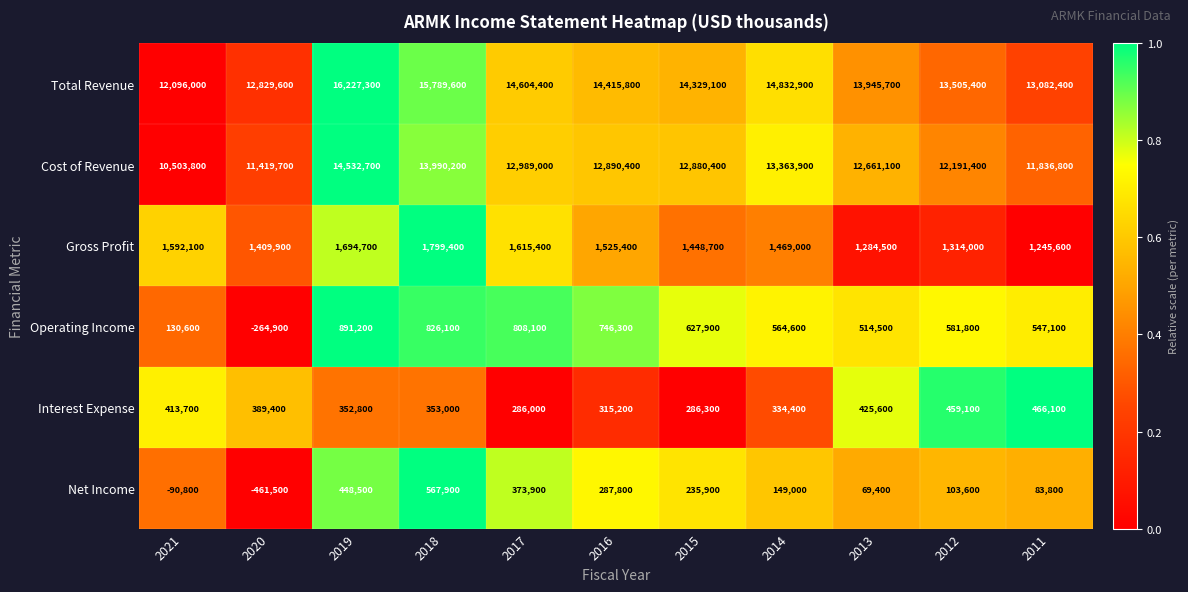

What is the difference between the second highest and second lowest values in the Operating Income series?

695500